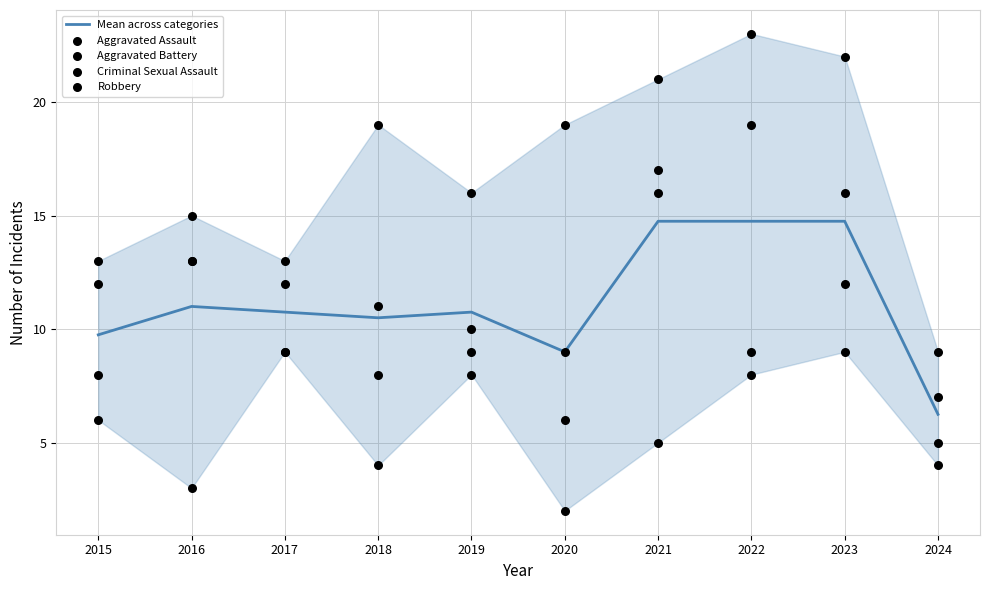

Is the value of Aggravated Battery at 2019 greater than the value of Mean across categories at 2021?

No